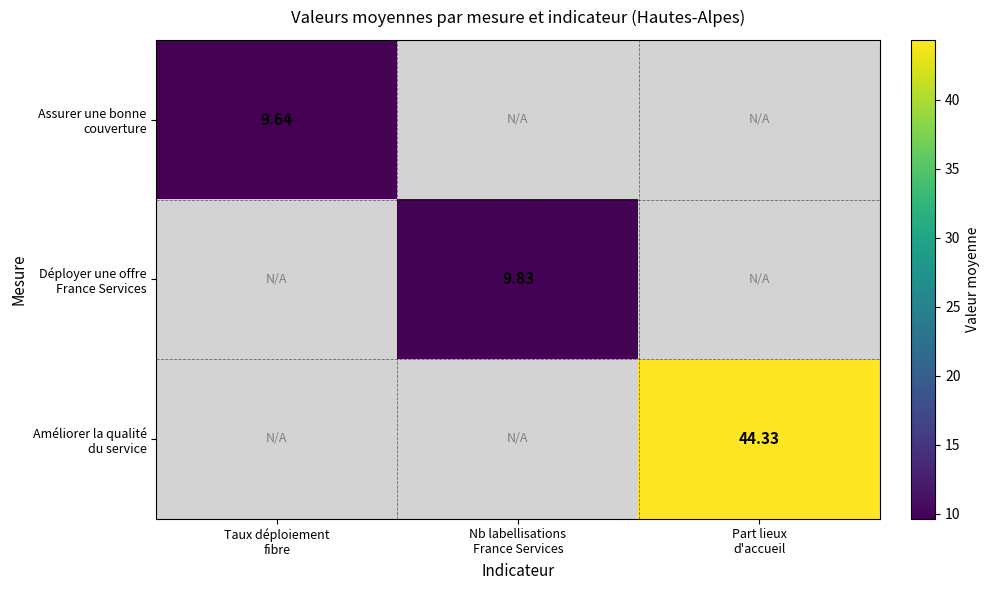

How many positive values does the Déployer une offre France Services series have?

1